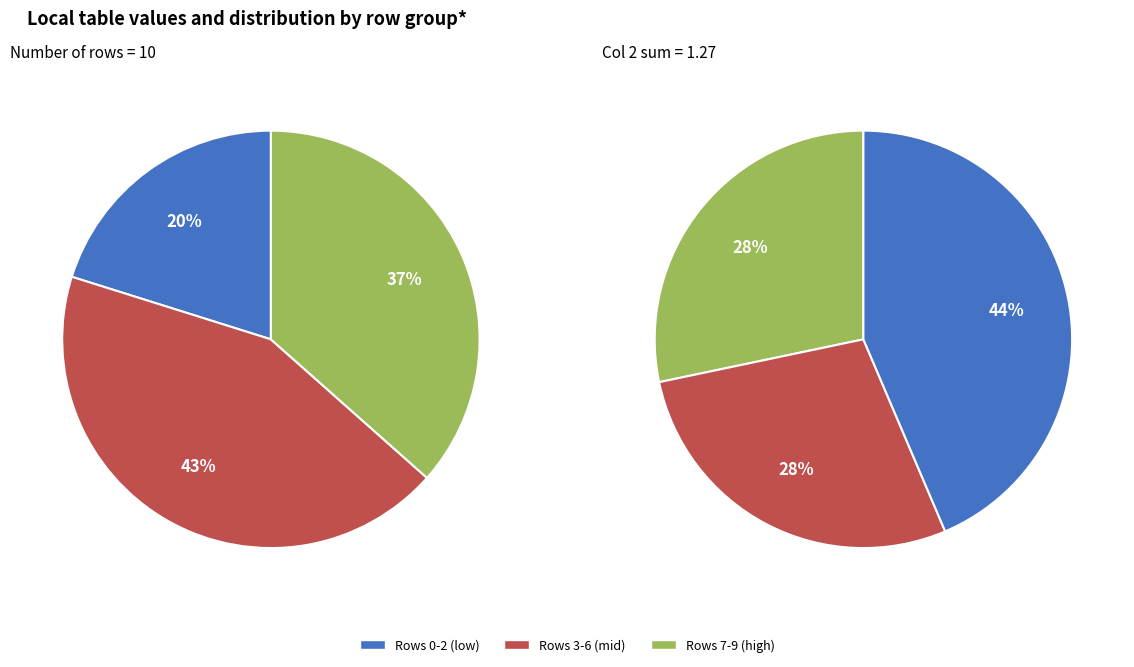

Does Row 5 account for over 50% of the chart?

No